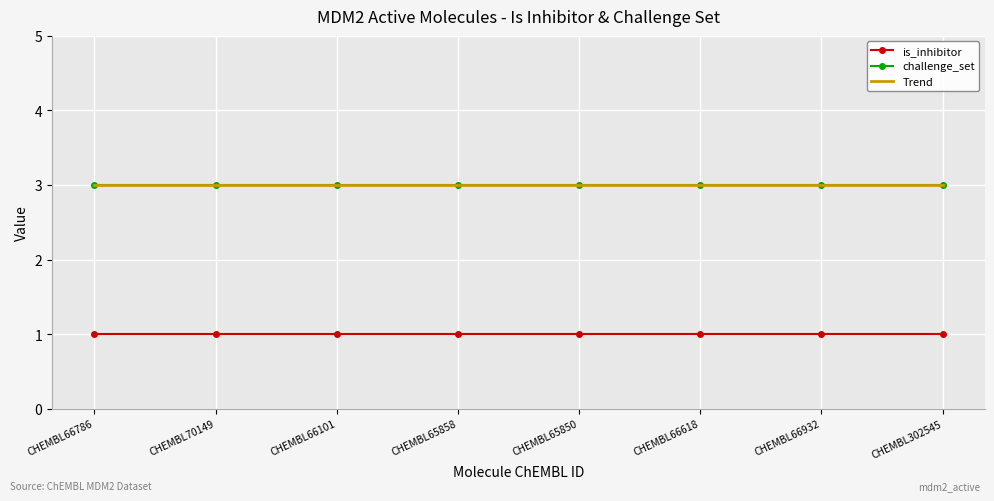

At which label is challenge_set closest to 3?

CHEMBL66786